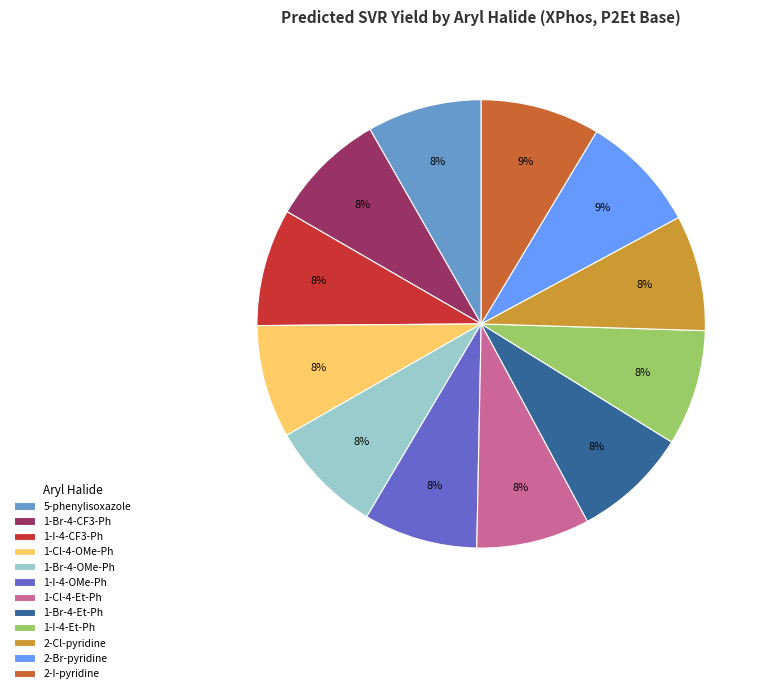

The 1-Cl-4-Et-Ph slice represents 8% of the pie. True or false?

True